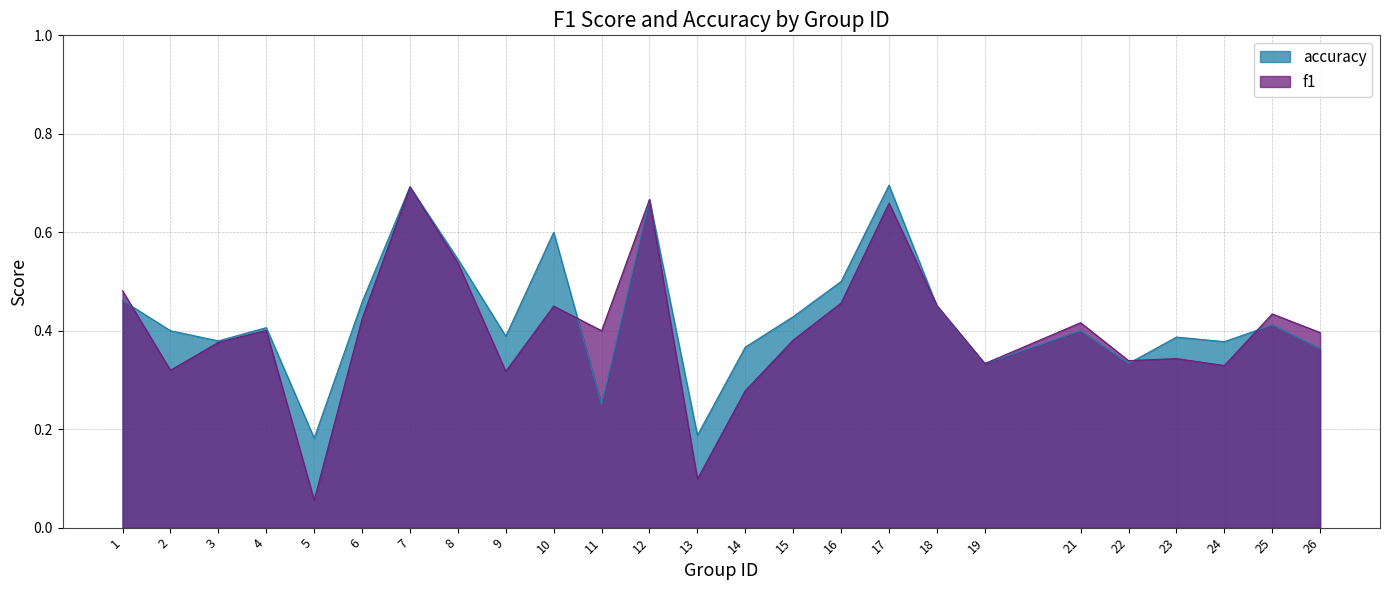

True or false: accuracy and f1 intersect in this chart.

True